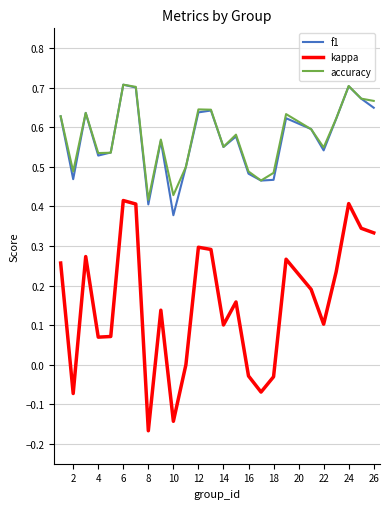

Count the f1 values in the range 0 to 1.

25